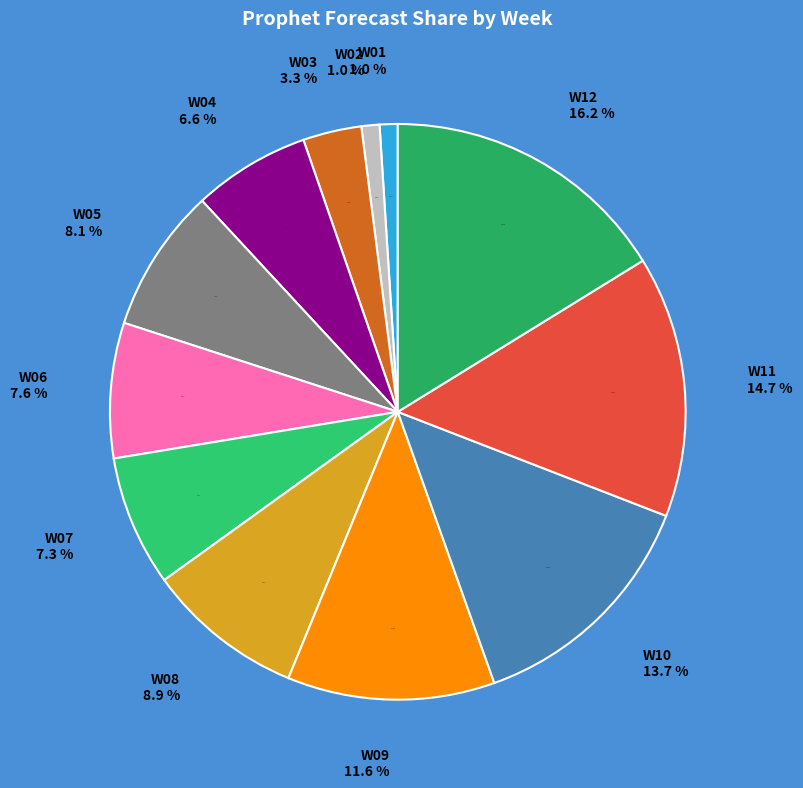

True or false: W09 accounts for 18% of the total.

False